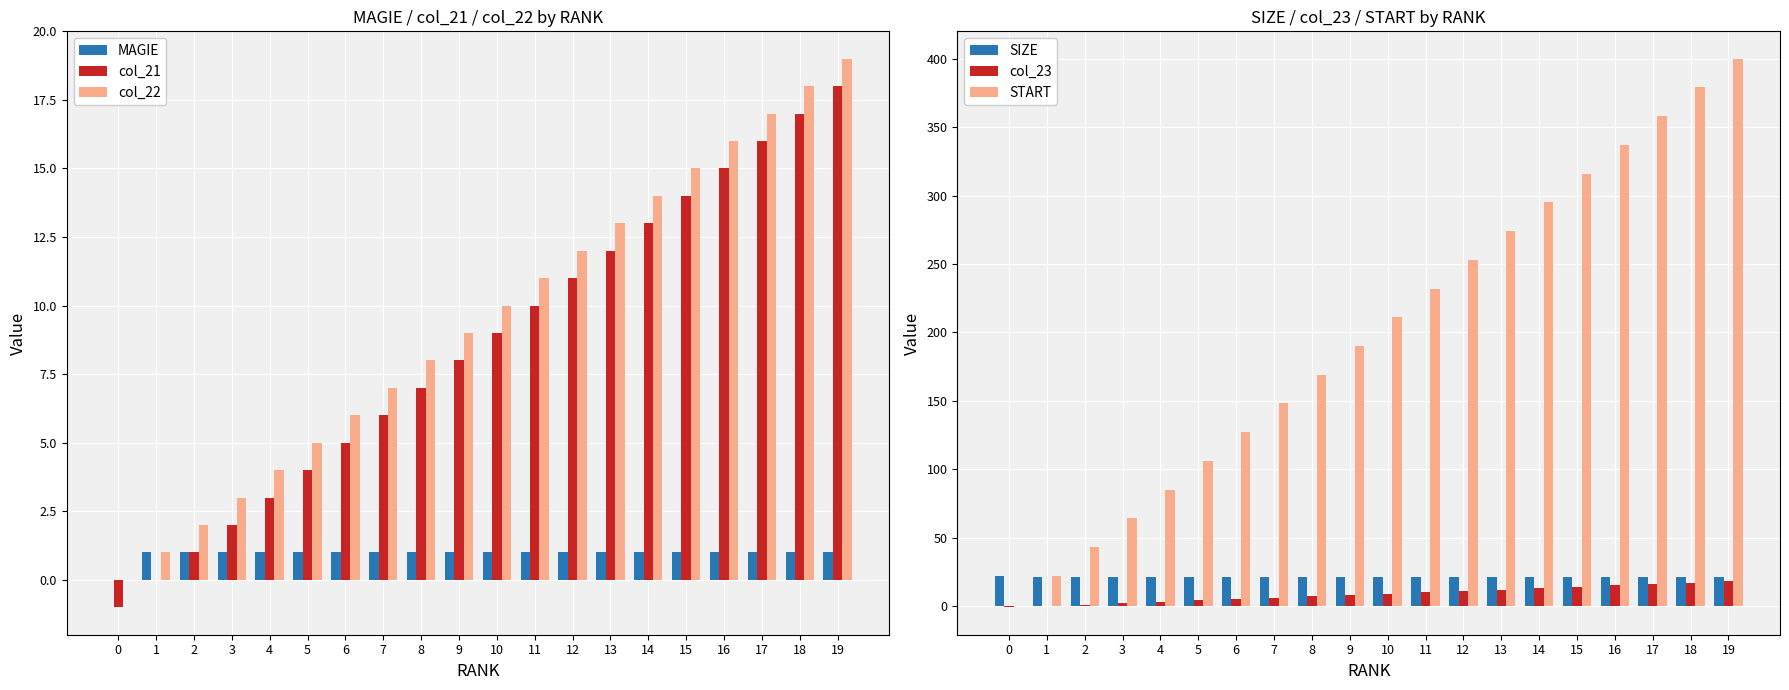

How many bars are there in total?

120